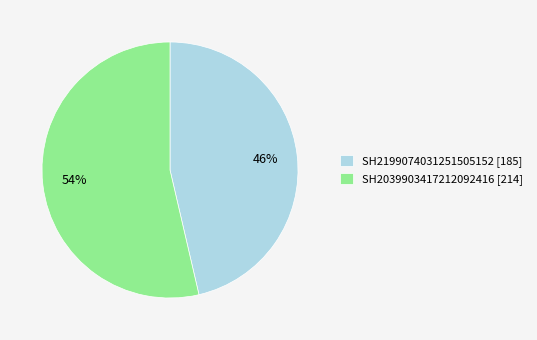

To the nearest percent, what percentage of the pie is SH2039903417212092416?

54%